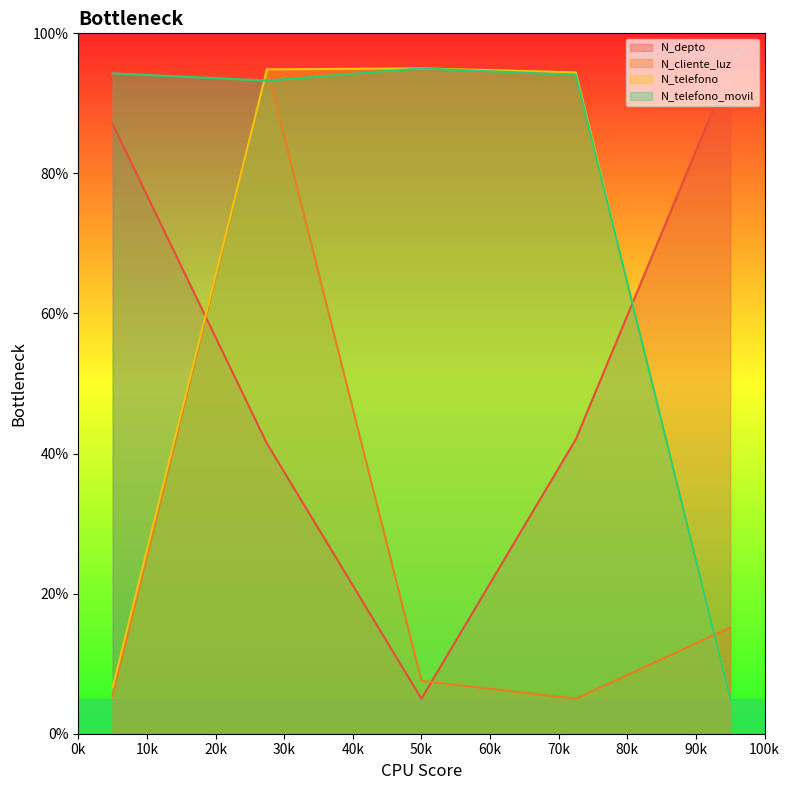

True or false: N_cliente_luz and N_telefono cross at least once.

True